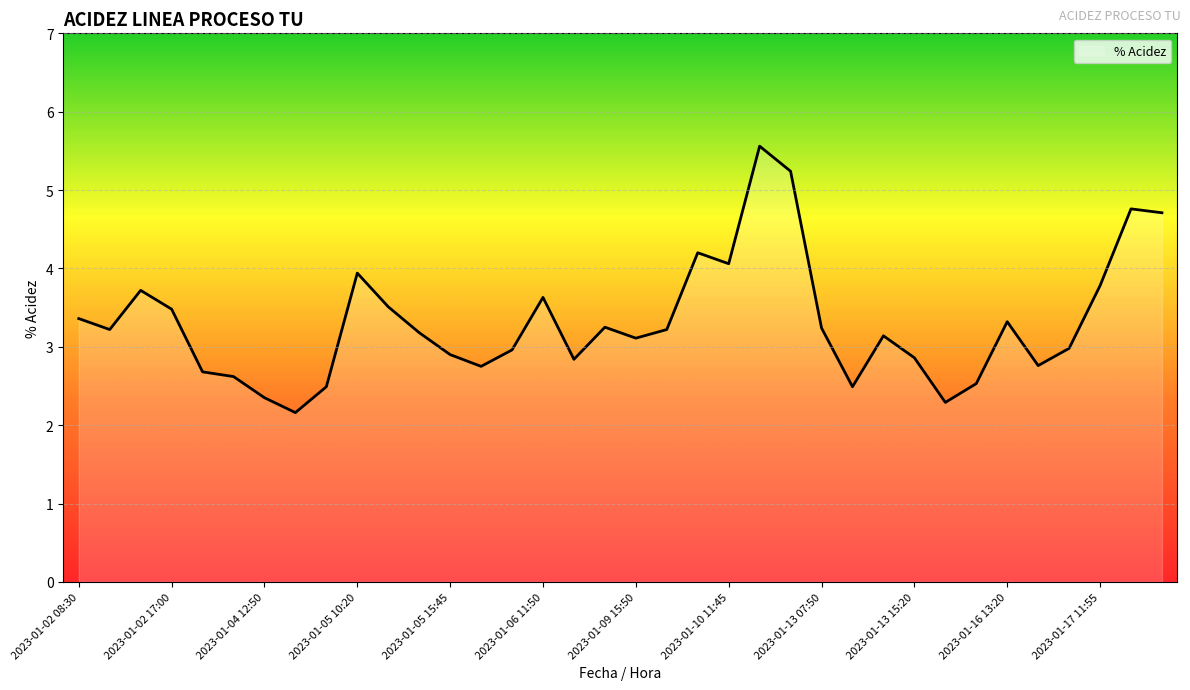

What is the difference between the maximum and minimum values?

3.4